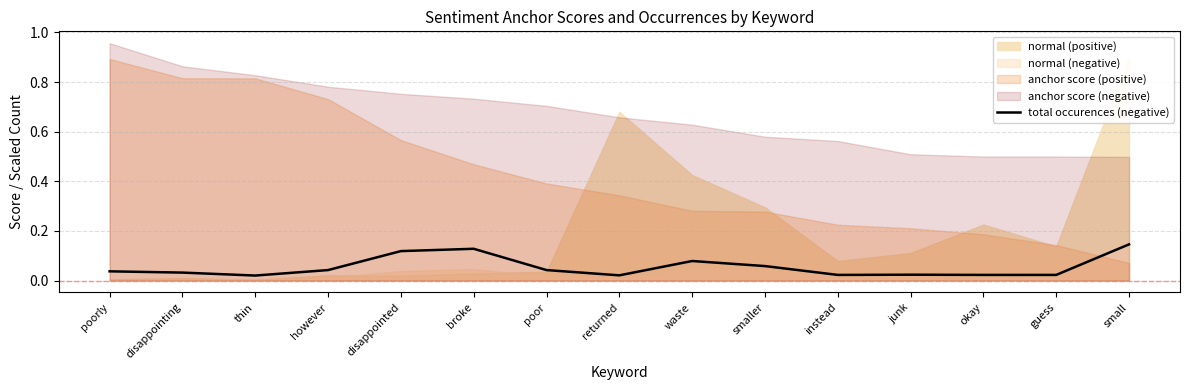

True or false: the data shows 0.0 at instead.

False